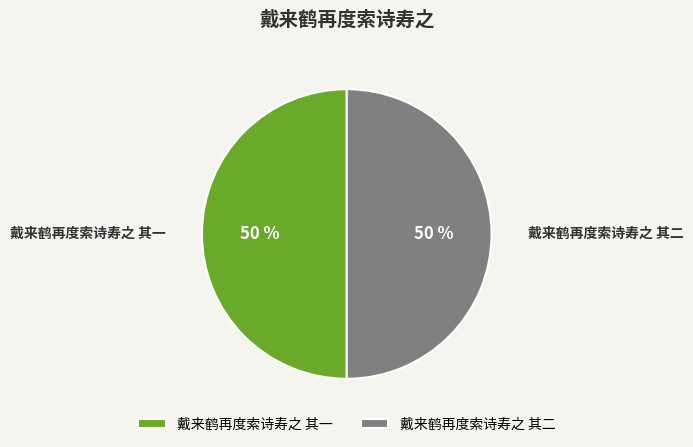

To the nearest percent, what is the combined percentage of 戴来鹤再度索诗寿之 其二 and 戴来鹤再度索诗寿之 其一?

100%